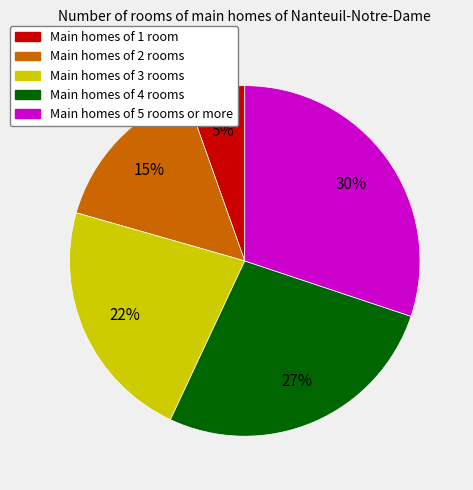

How many segments does this pie chart have?

5